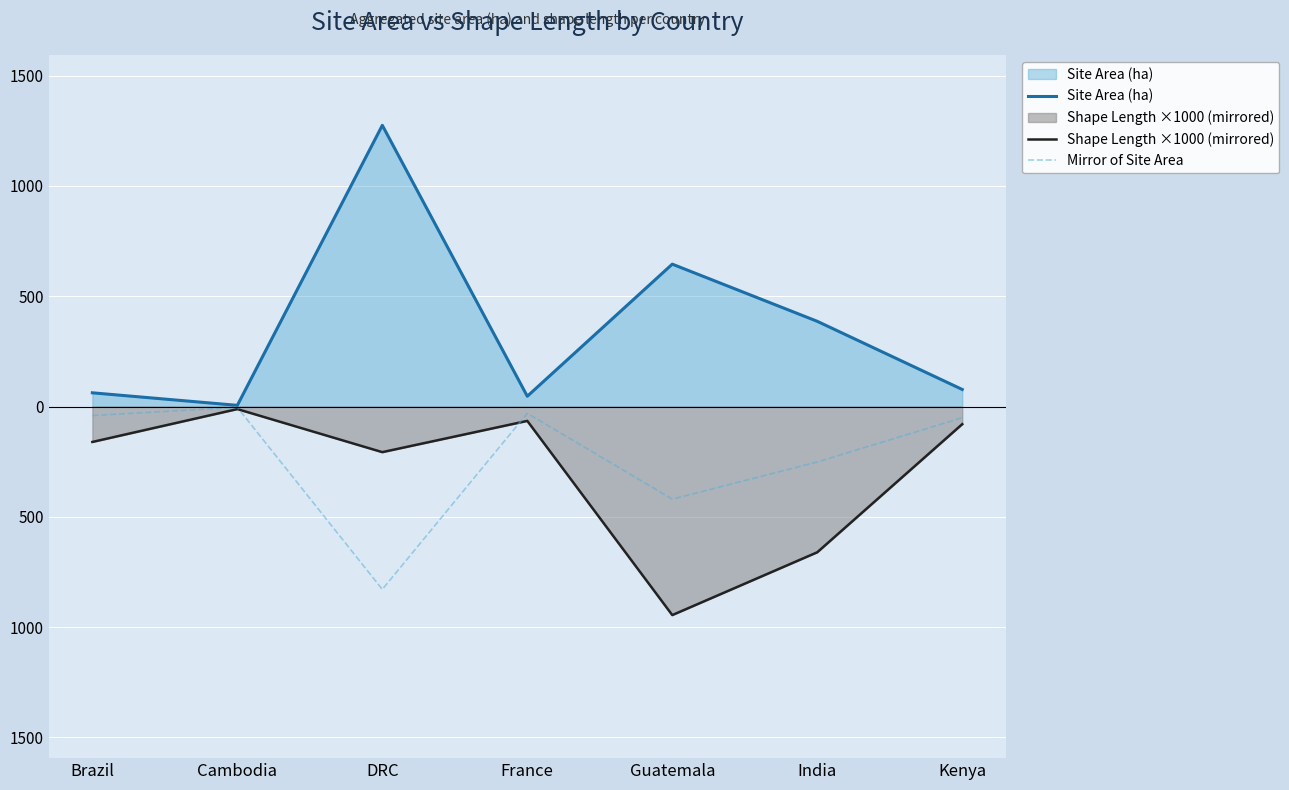

The Mirror of Site Area series shows -419.6 at Guatemala. True or false?

True